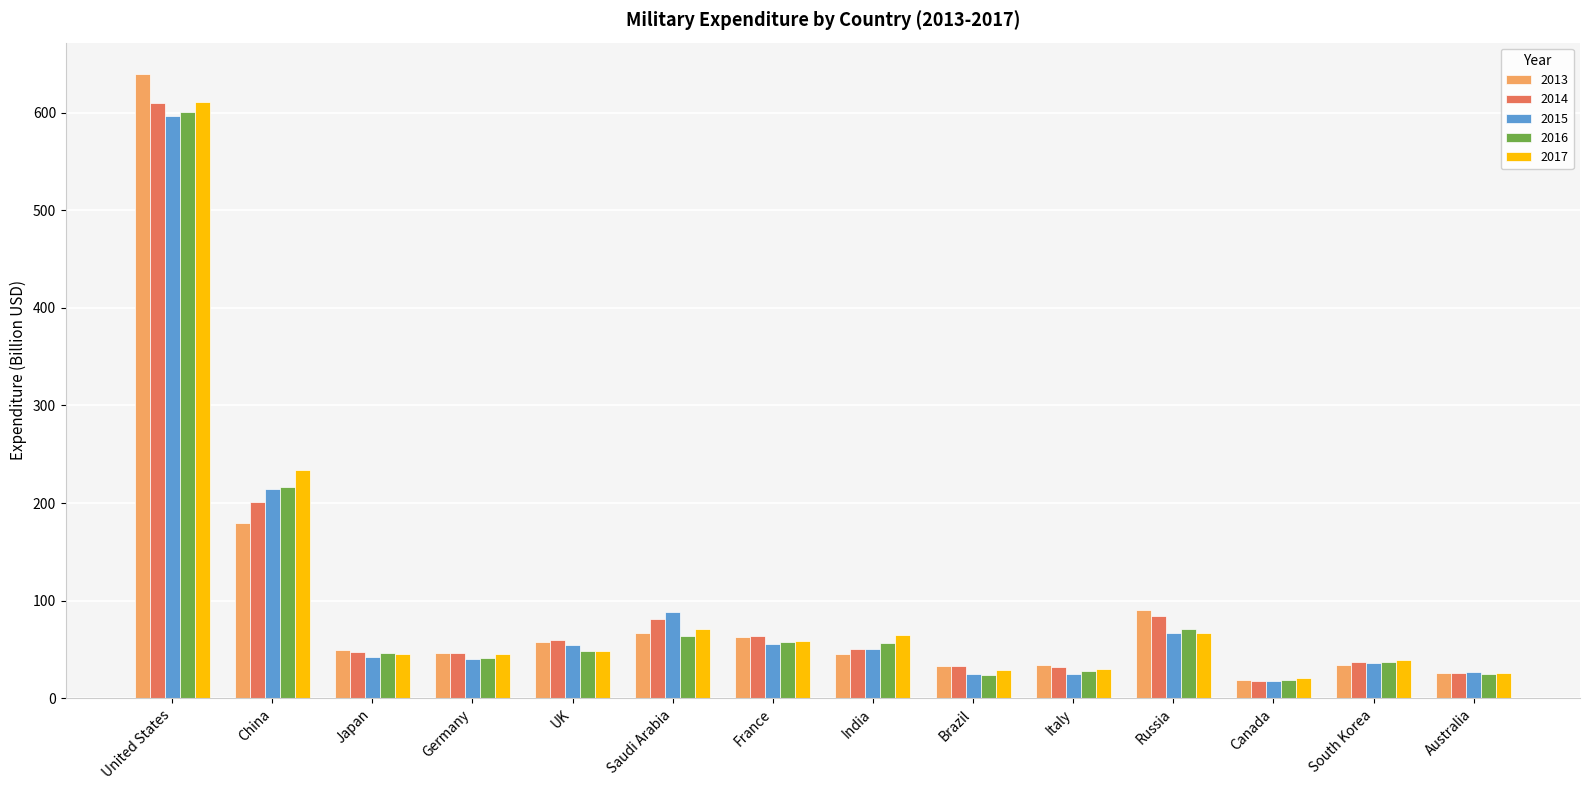

Is the value of 2016 at Brazil greater than the value of 2014 at India?

No